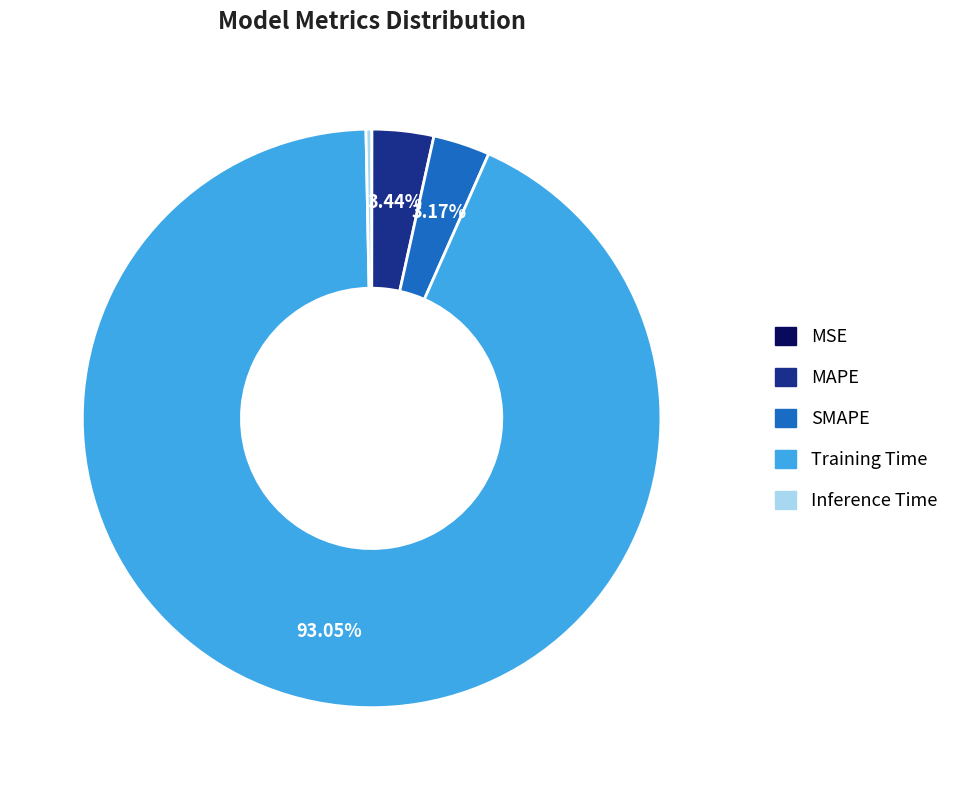

To the nearest percent, what portion does SMAPE represent?

3%